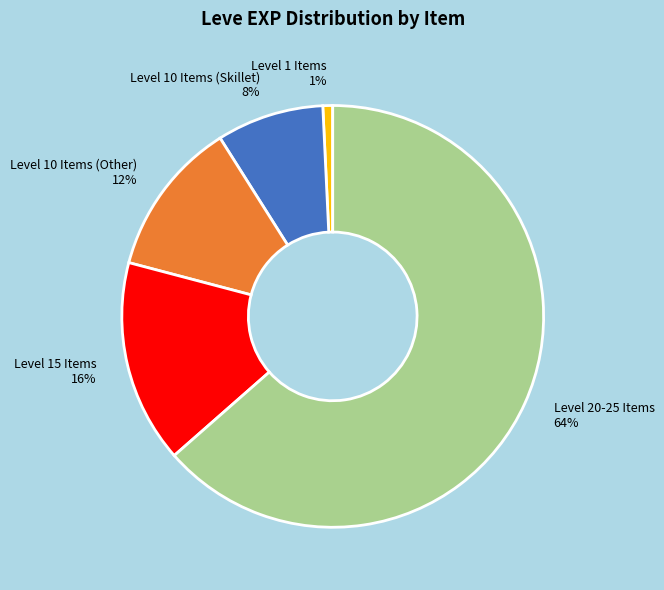

What percentage is the Level 1 Items 1% slice, to the nearest percent?

1%